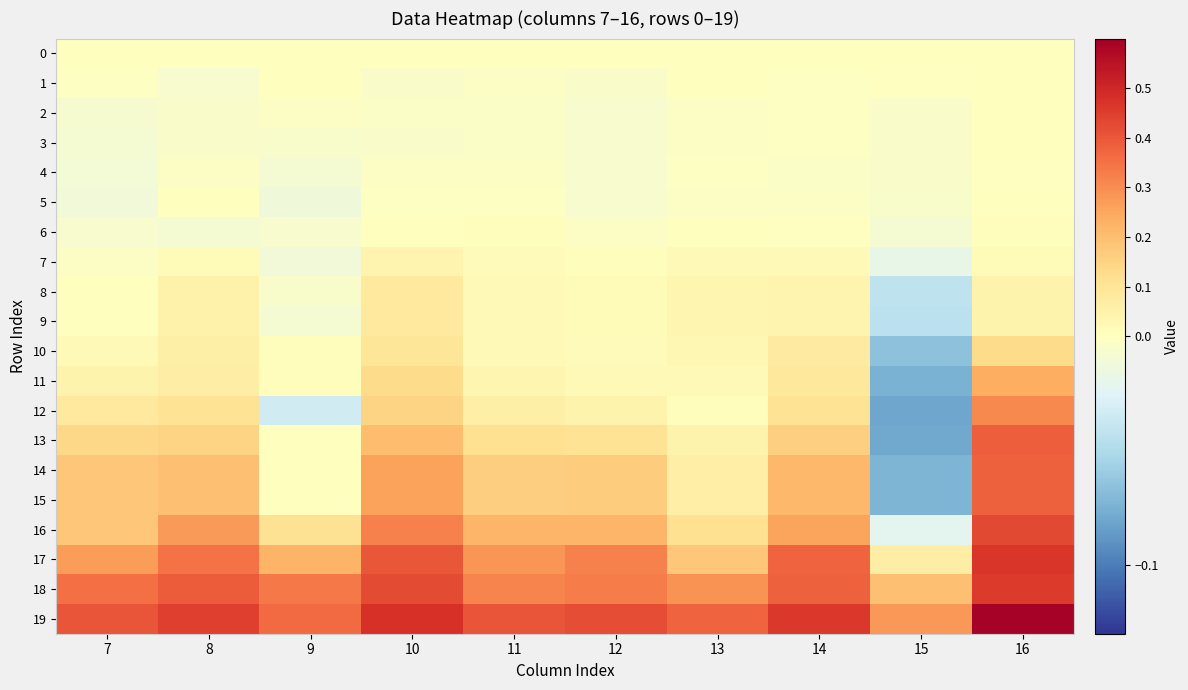

Which series has the widest spread of values?

13